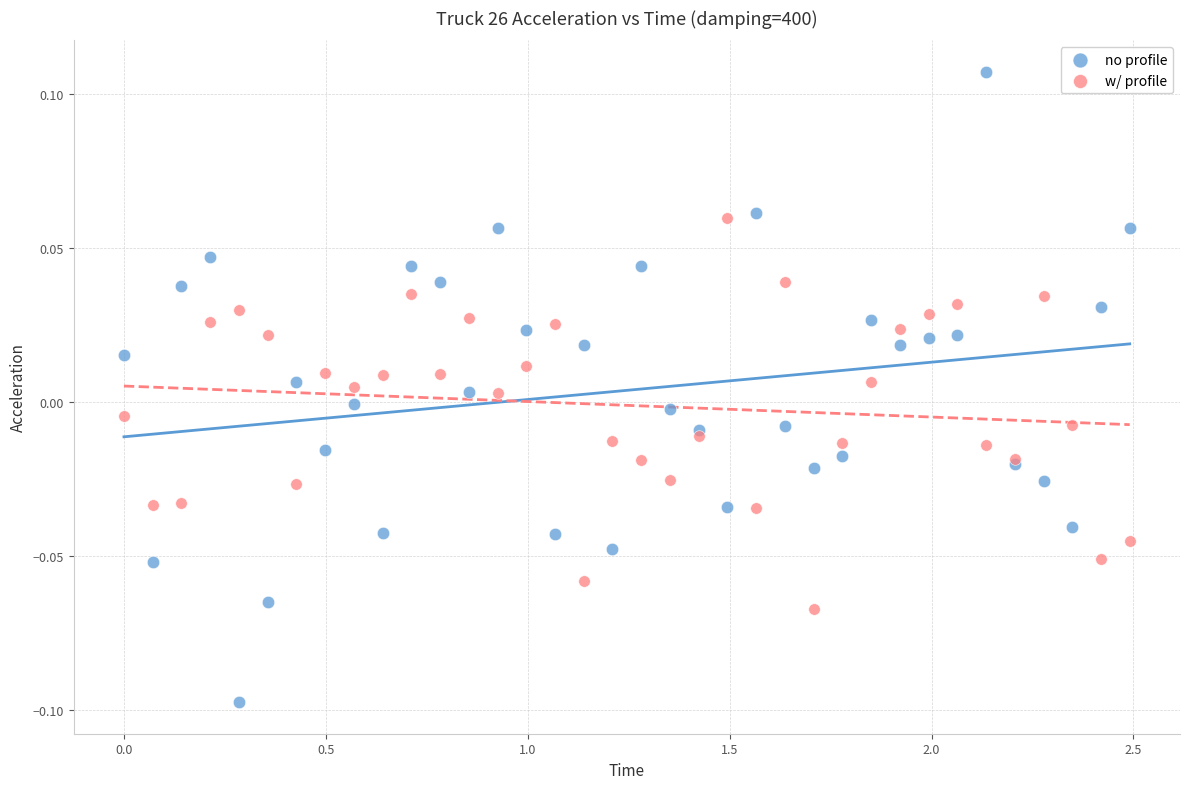

Which series has the largest Y range (max minus min)?

no profile